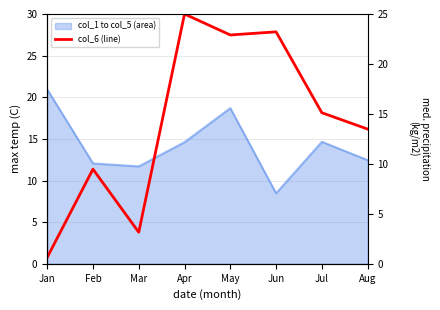

What is the change in value from Mar to Jun?

+20.1